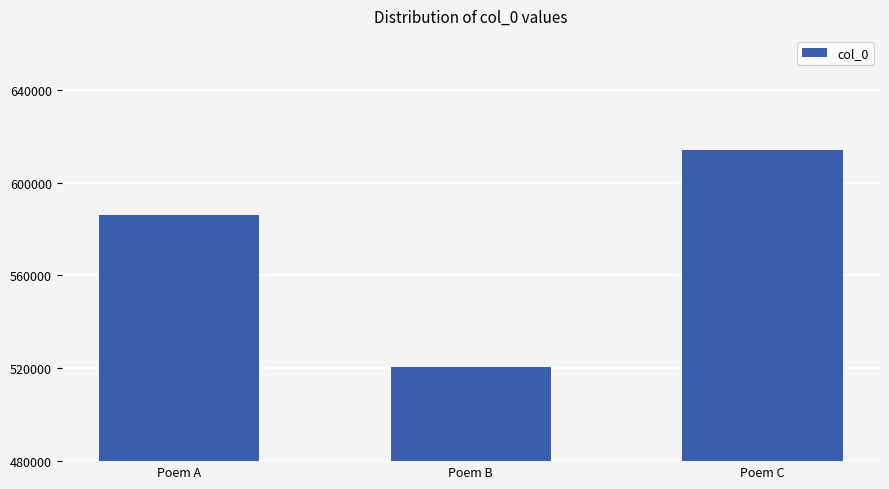

Reading left to right, what are all the values shown in this chart?

586121	520730	614065